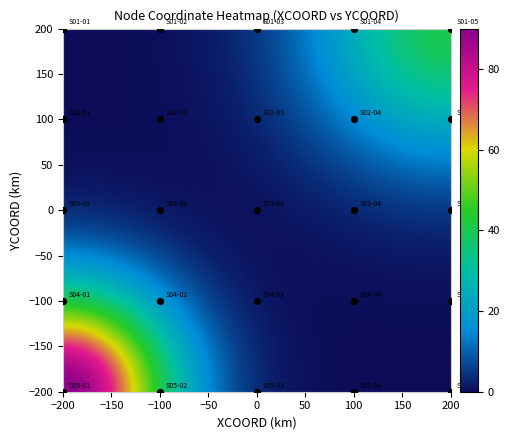

List the coordinates of all points as (X, Y) pairs, reading left to right.

(-200, 200)  (-200, 100)  (-200, 0)  (-200, -100)  (-200, -200)  (-100, 200)  (-100, 100)  (-100, 0)  (-100, -100)  (-100, -200)  (0, 200)  (0, 100)  (0, 0)  (0, -100)  (0, -200)  (100, 200)  (100, 100)  (100, 0)  (100, -100)  (100, -200)  (200, 200)  (200, 100)  (200, 0)  (200, -100)  (200, -200)